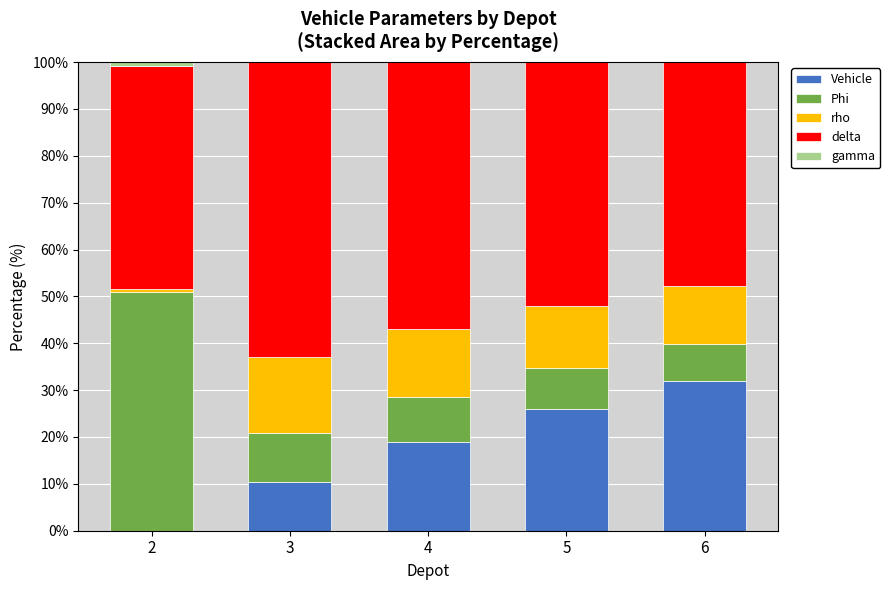

What is the highest value of the Vehicle series?

31.9